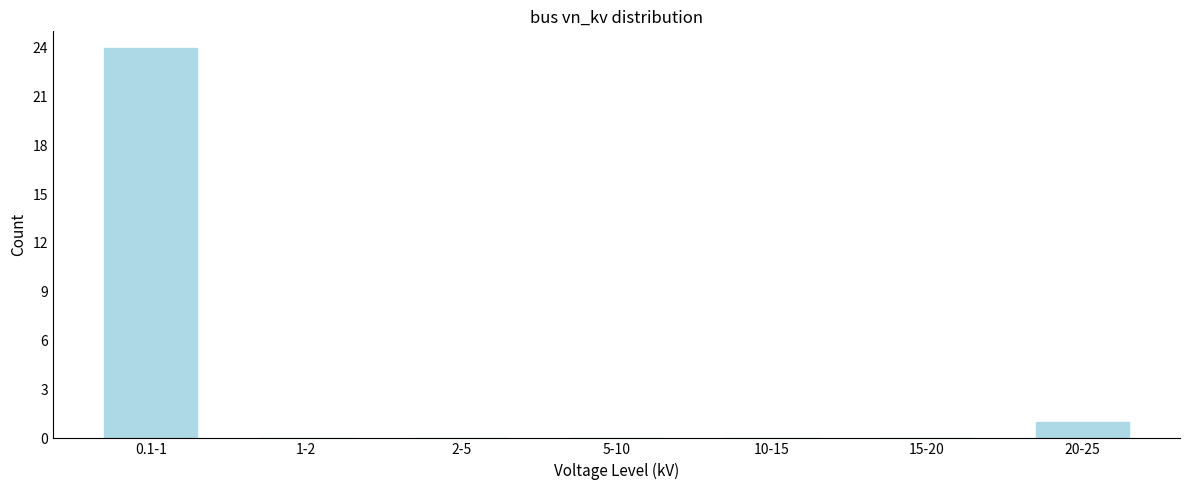

Reading left to right, what are all the values shown in this chart?

0.1-1=24	1-2=0	2-5=0	5-10=0	10-15=0	15-20=0	20-25=1